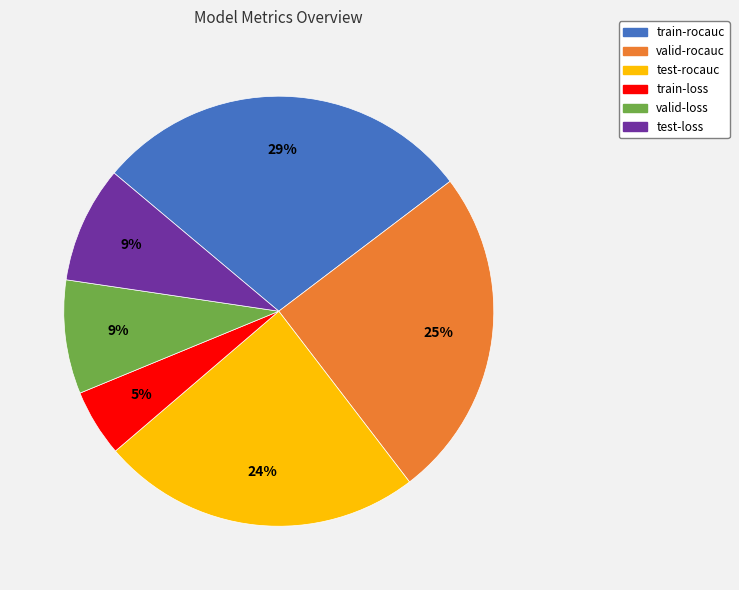

Do train-loss and test-rocauc together represent more than half of the pie?

No